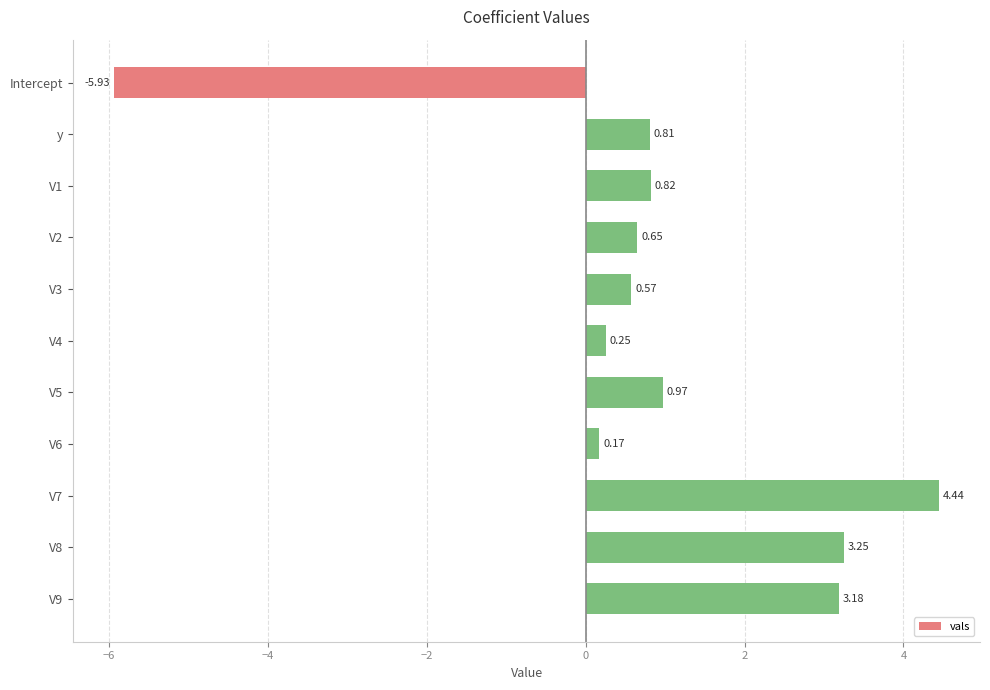

What is the difference between the second highest and minimum values?

9.2